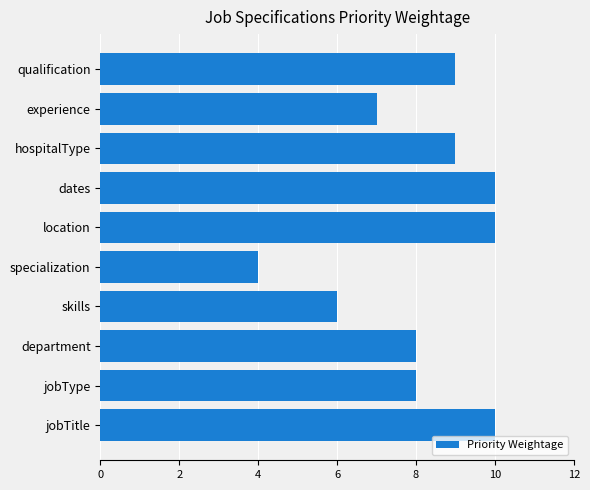

Count the number of data series in this chart.

1